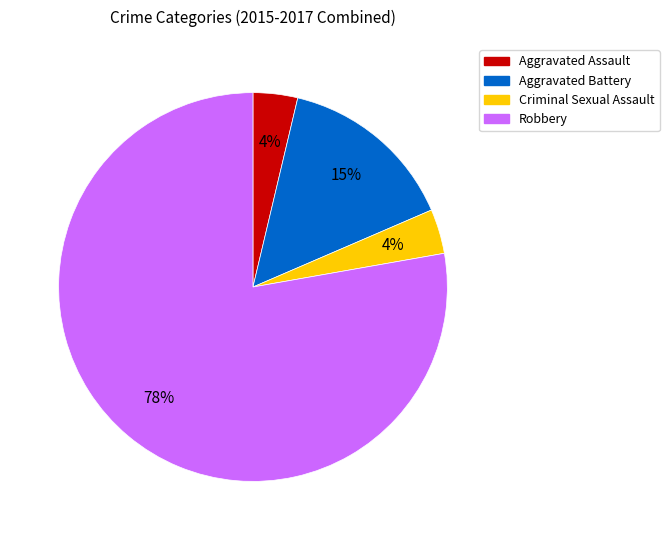

To the nearest percent, what is the combined percentage of Aggravated Battery and Criminal Sexual Assault?

19%